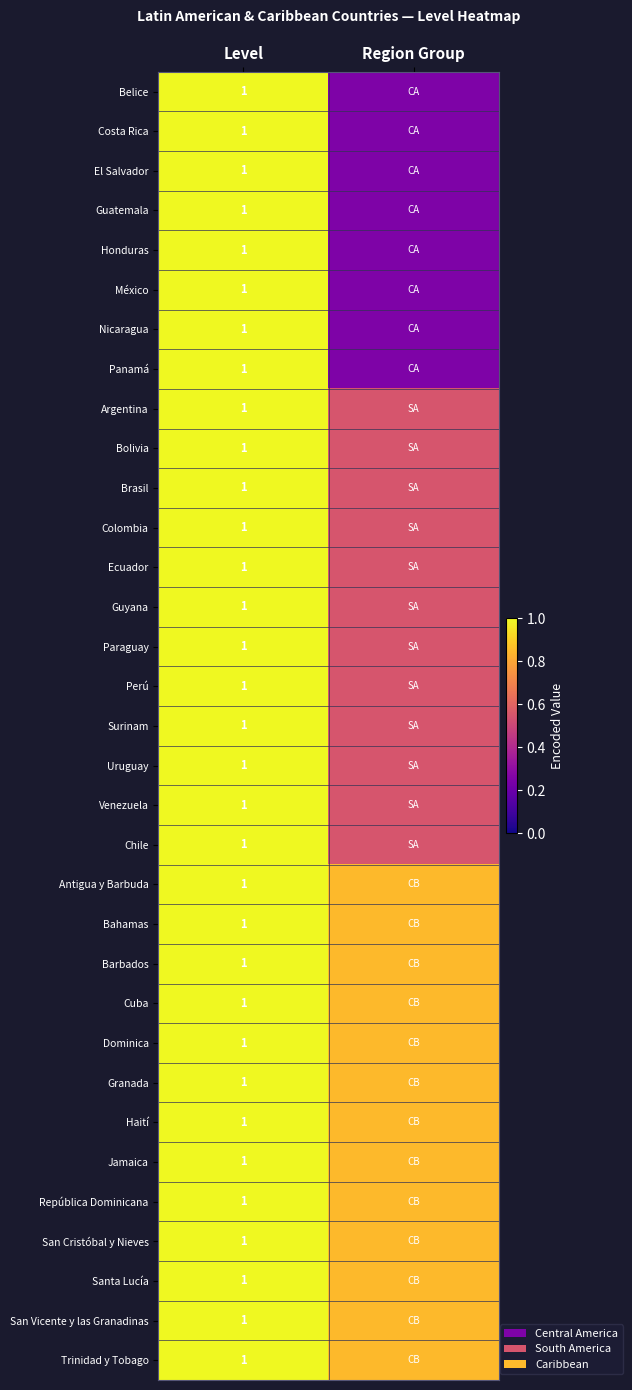

Count the number of data series in this chart.

33